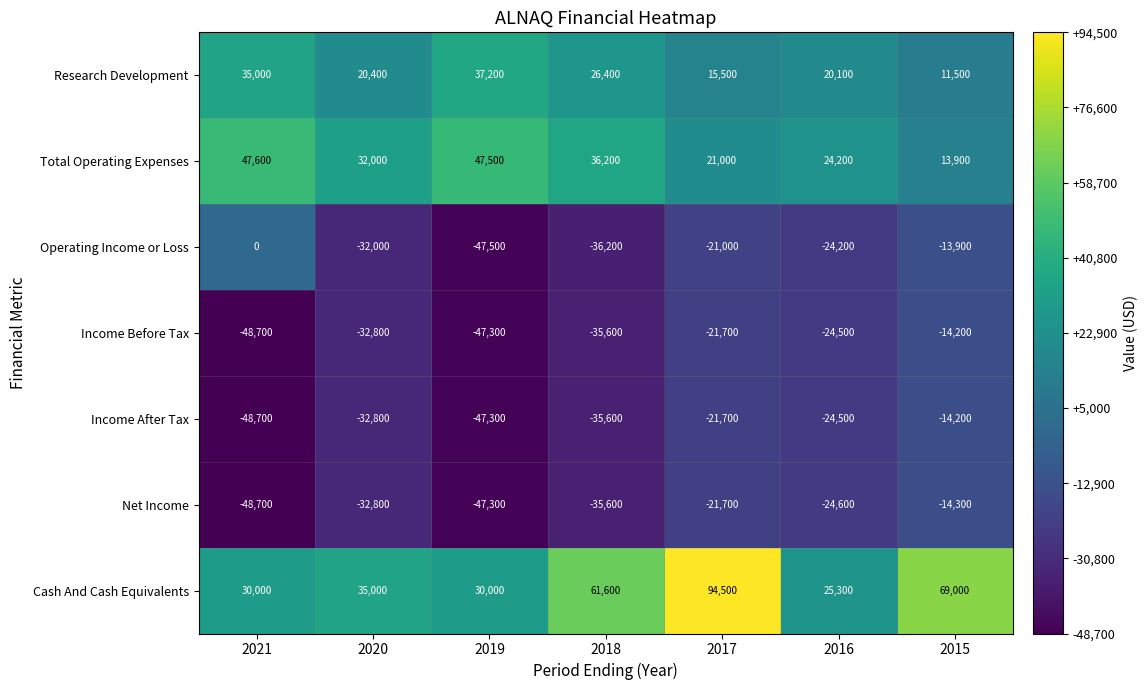

At which category is the sum across all series the highest?

2017